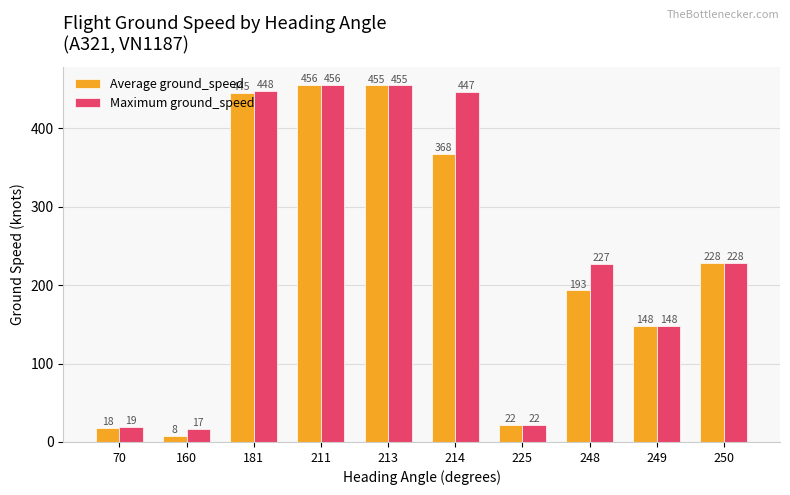

Rank the categories by Average ground_speed value from highest to lowest.

211, 213, 181, 214, 250, 248, 249, 225, 70, 160